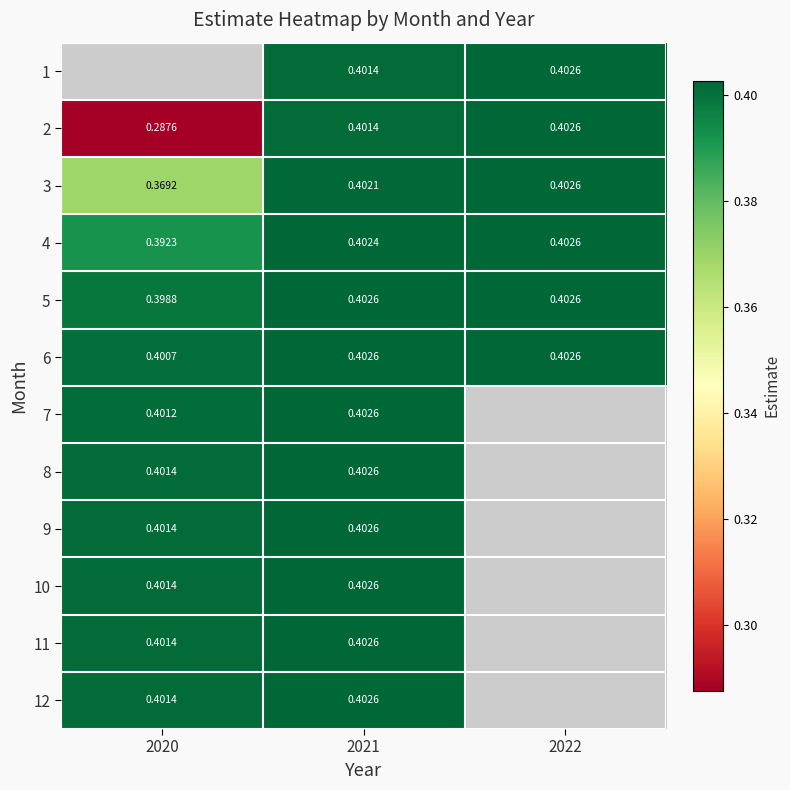

Is the value of 3 at 2021 greater than the value of 9 at 2021?

No